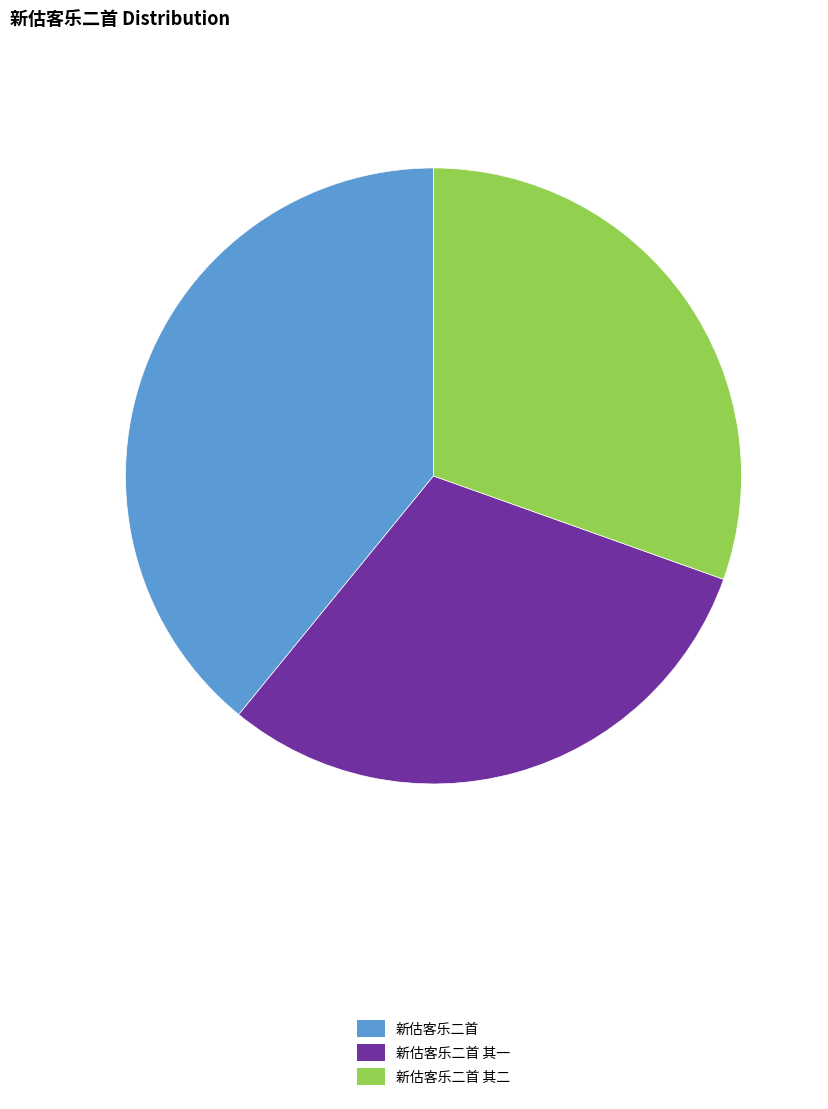

Does 新估客乐二首 其一 represent more than half of the total?

No